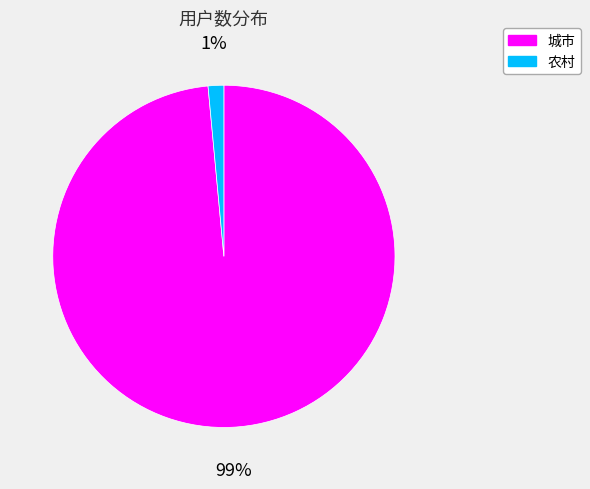

The 农村 slice represents 1% of the pie. True or false?

True